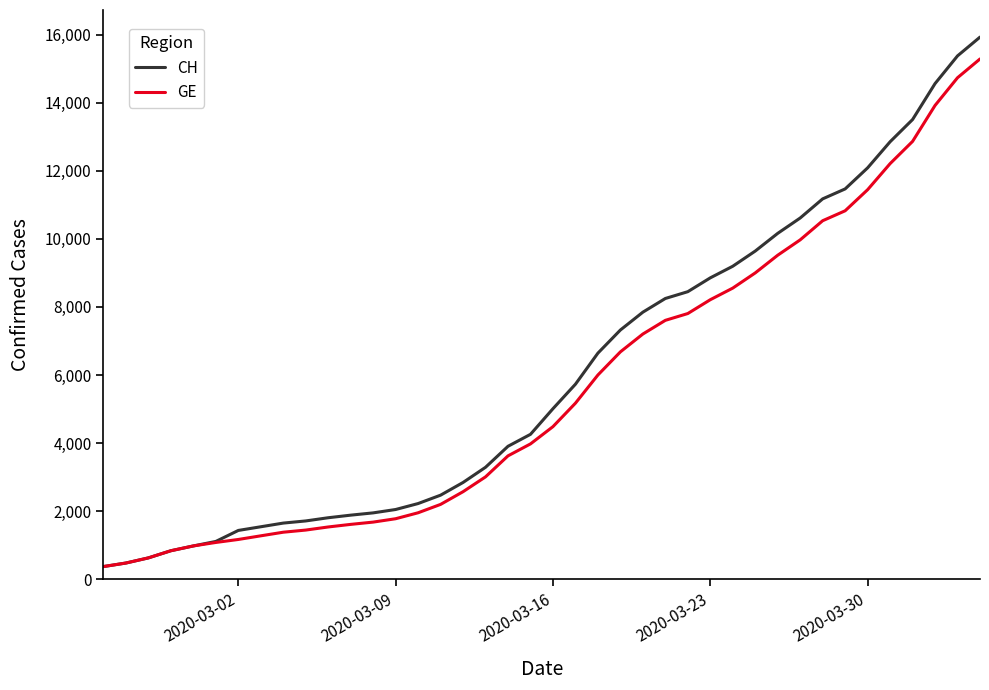

List the series in order of their overall mean, lowest first.

GE, CH